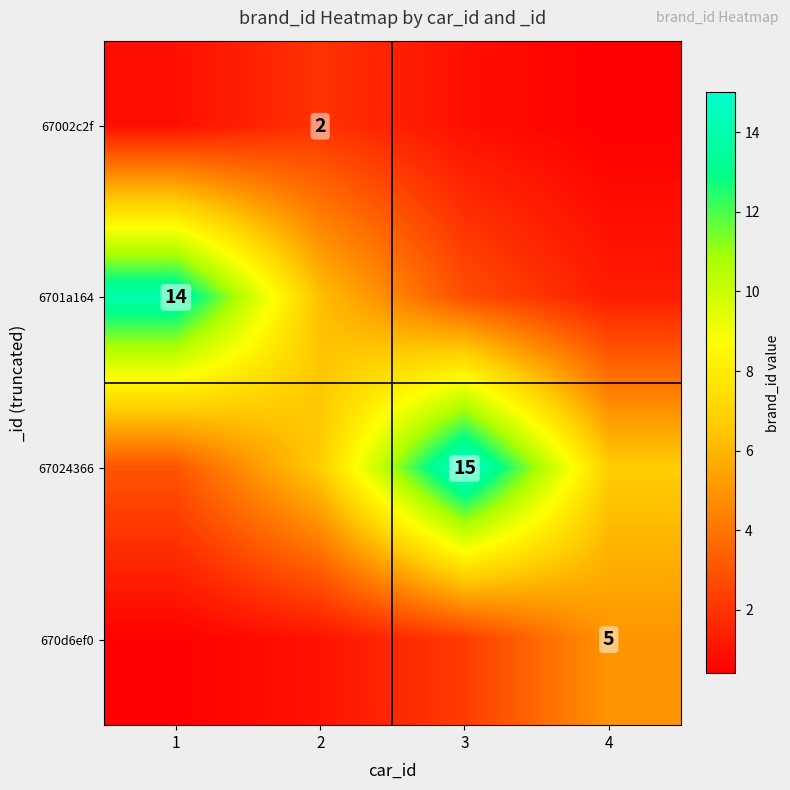

What is the maximum value shown in the chart?

15.0